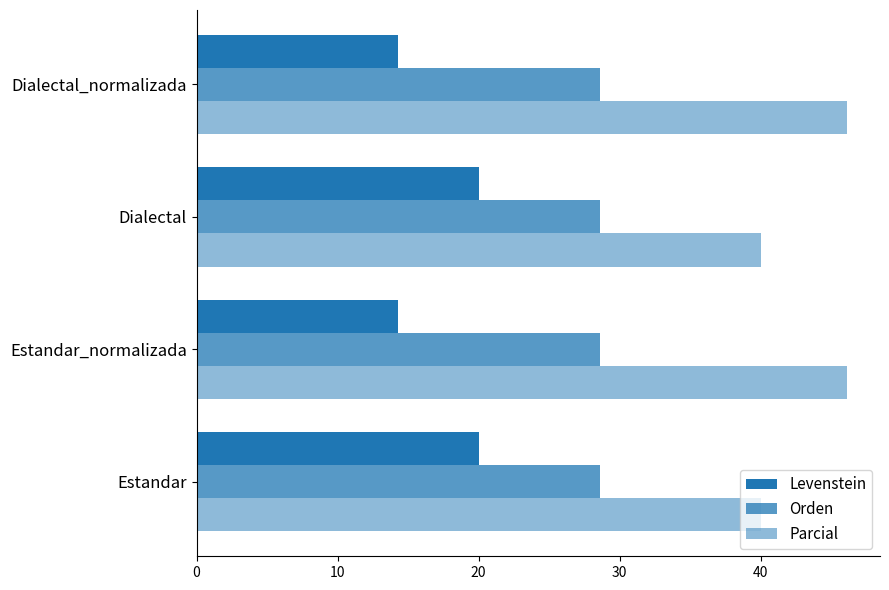

How many data points does each series have?

4